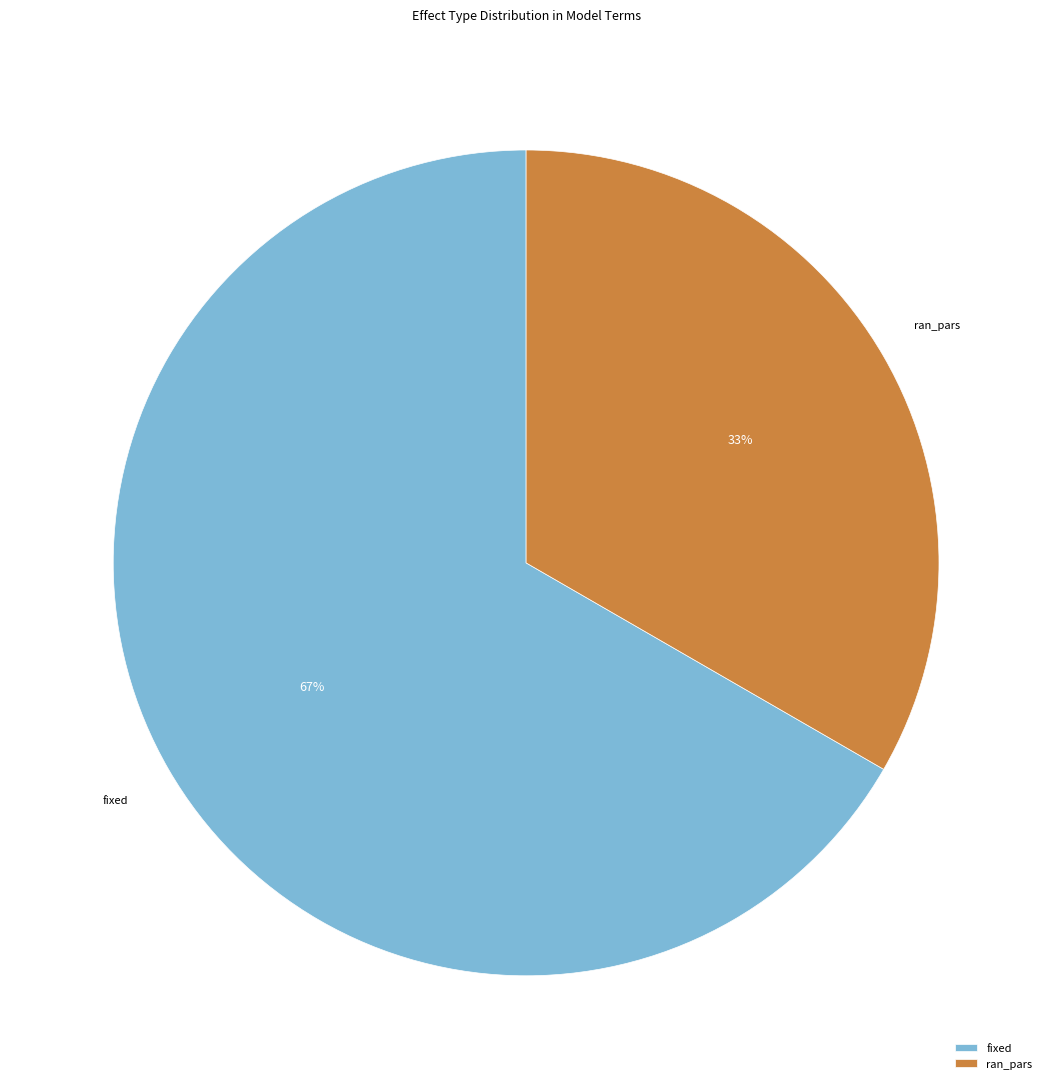

Which slice is the largest?

fixed